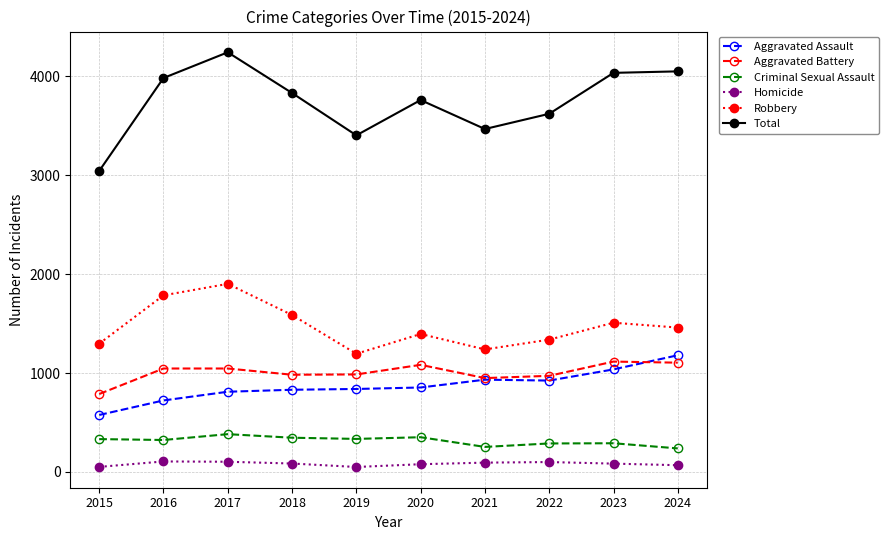

True or false: Robbery has more than 2 points higher than both neighbors.

True